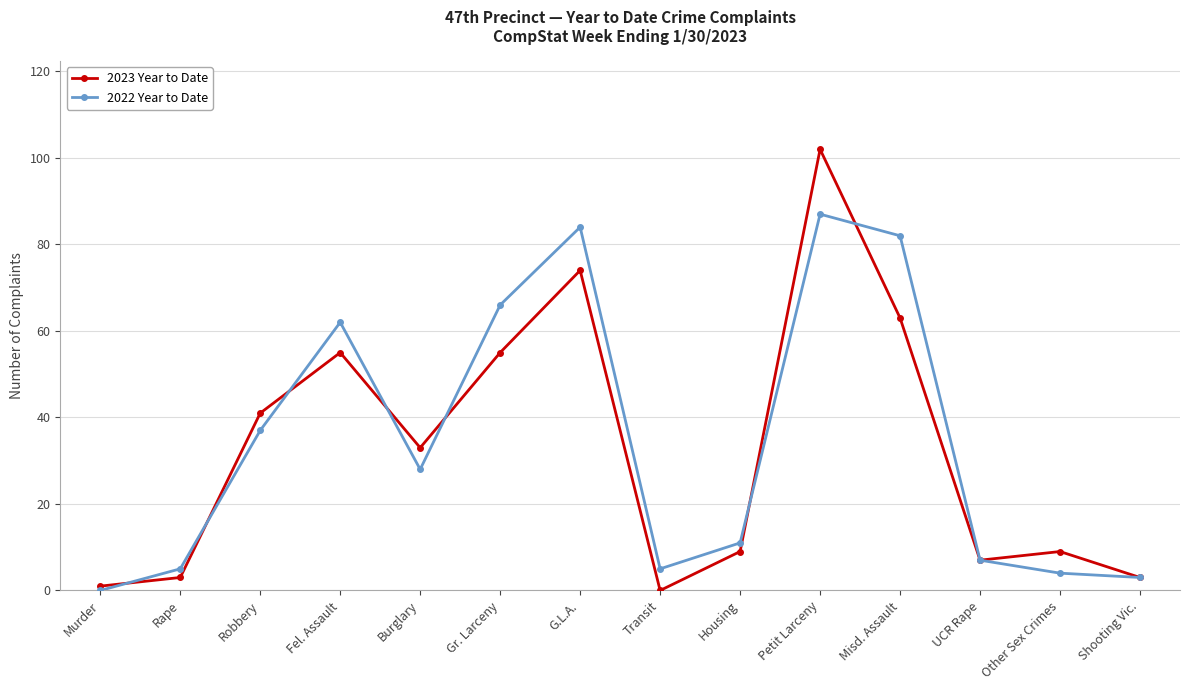

Count the number of data series in this chart.

2